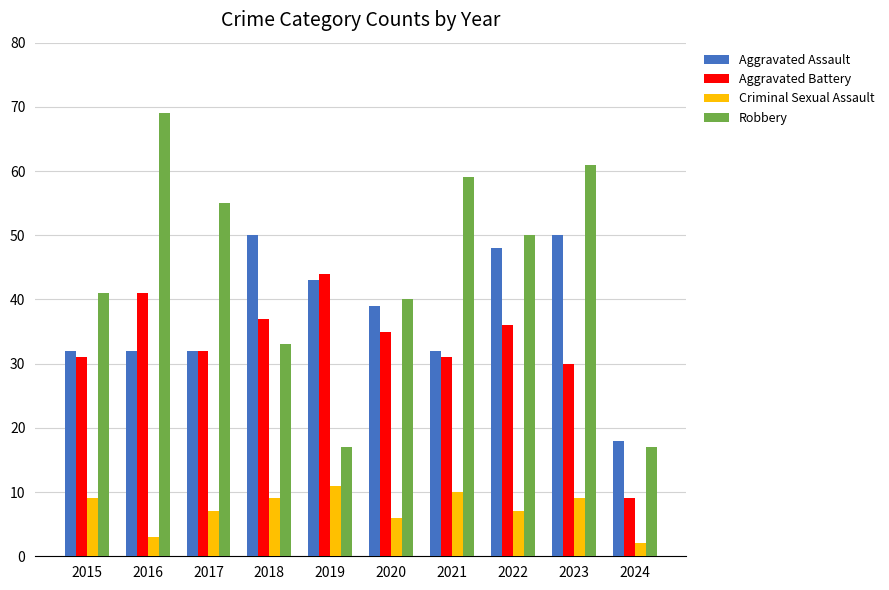

What is the spread (max minus min) of values at 2024?

16